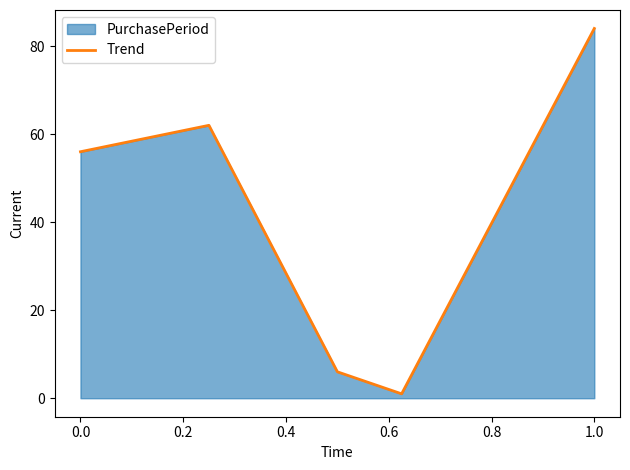

What is the average value?

42